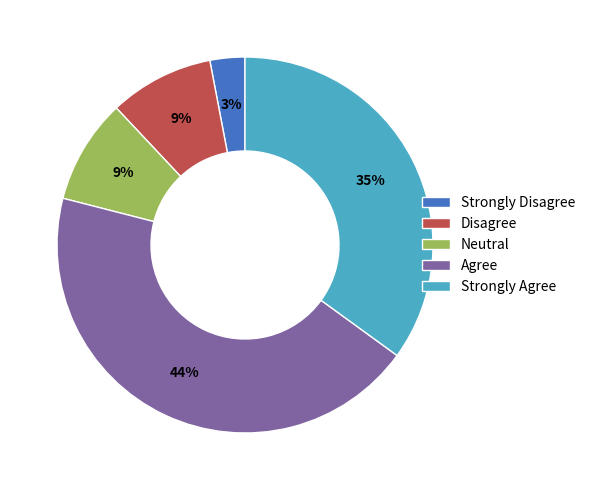

Between Disagree and Agree, which is larger?

Agree